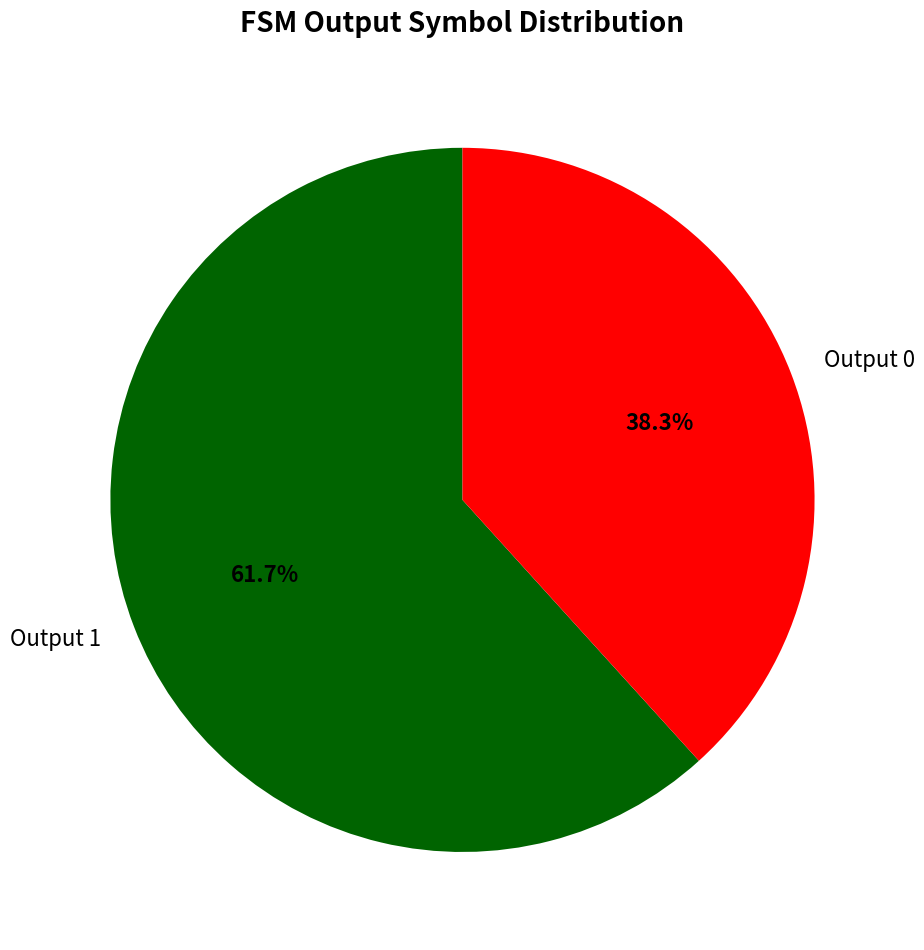

Rank the categories by value from highest to lowest.

Output 1, Output 0